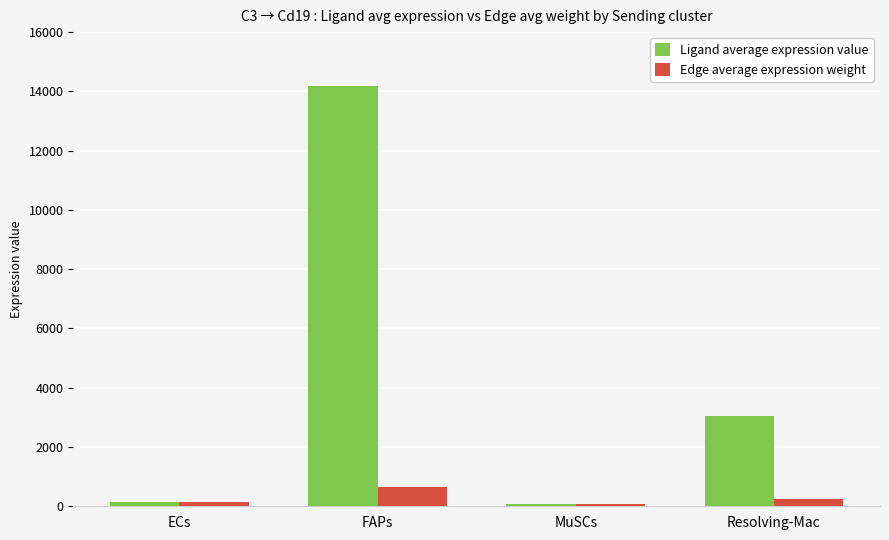

List the series in order of their peak value, highest first.

Ligand average expression value, Edge average expression weight